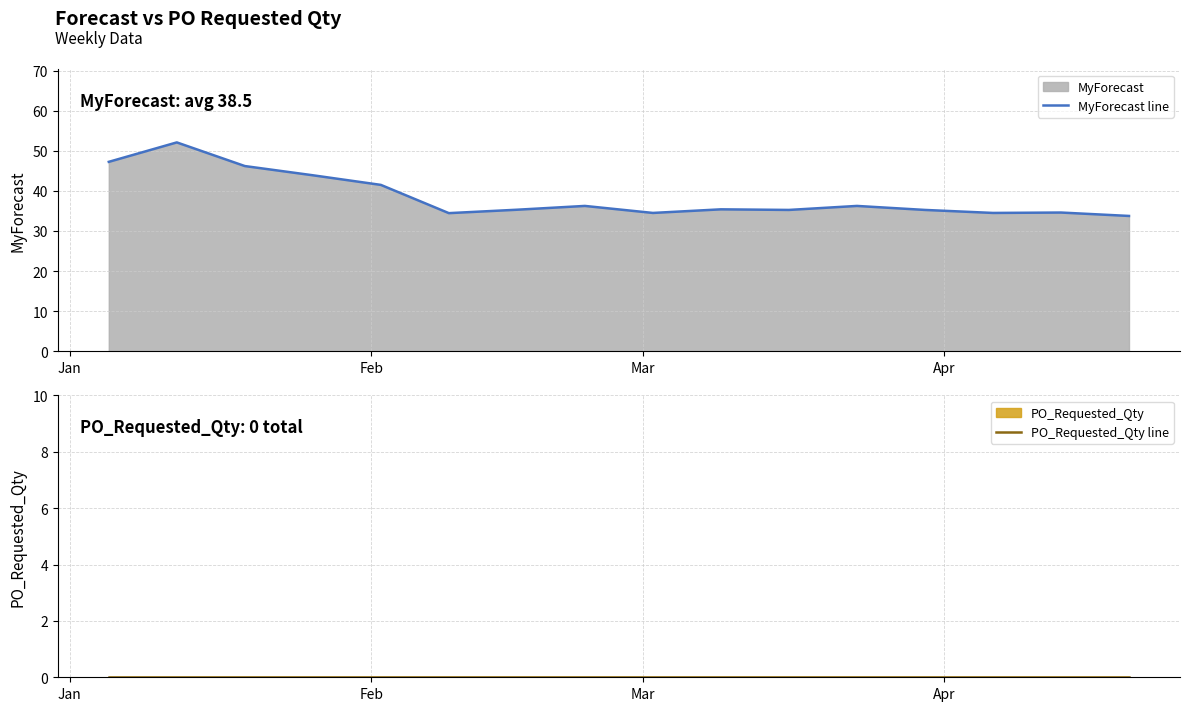

What is the minimum value for MyForecast line?

33.8